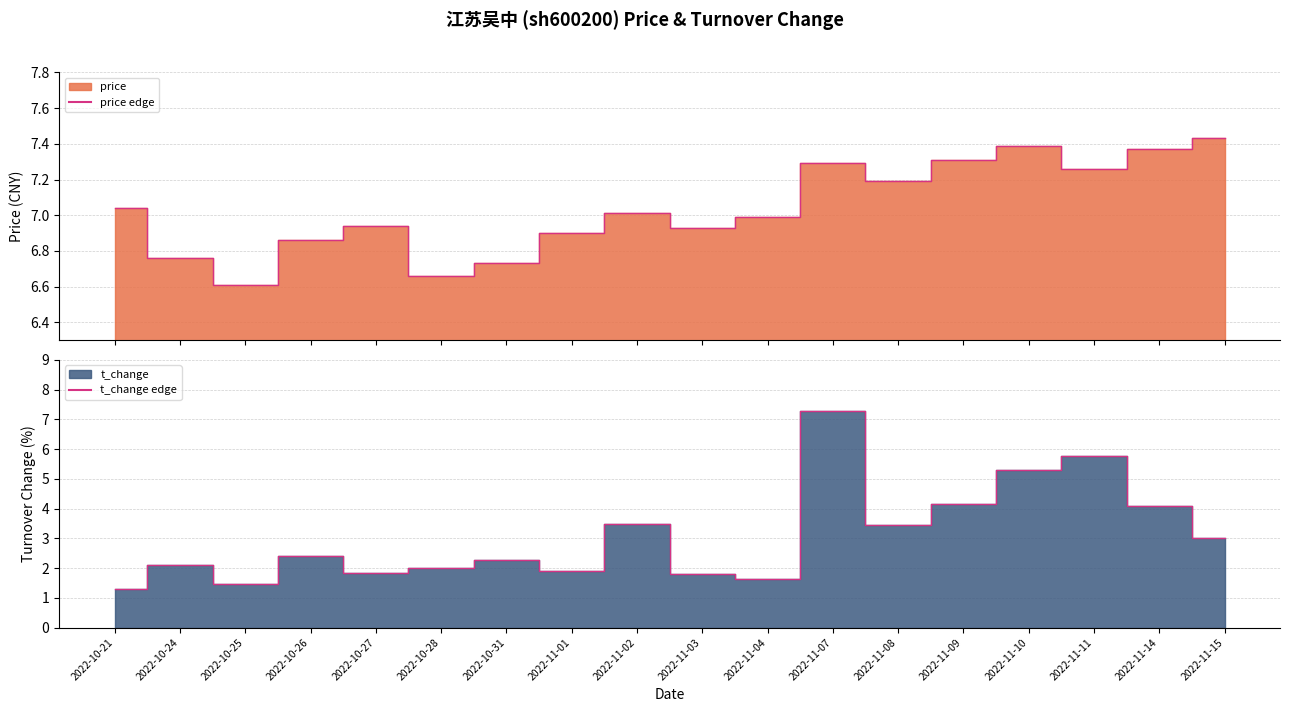

What is the maximum value shown in the chart?

7.4